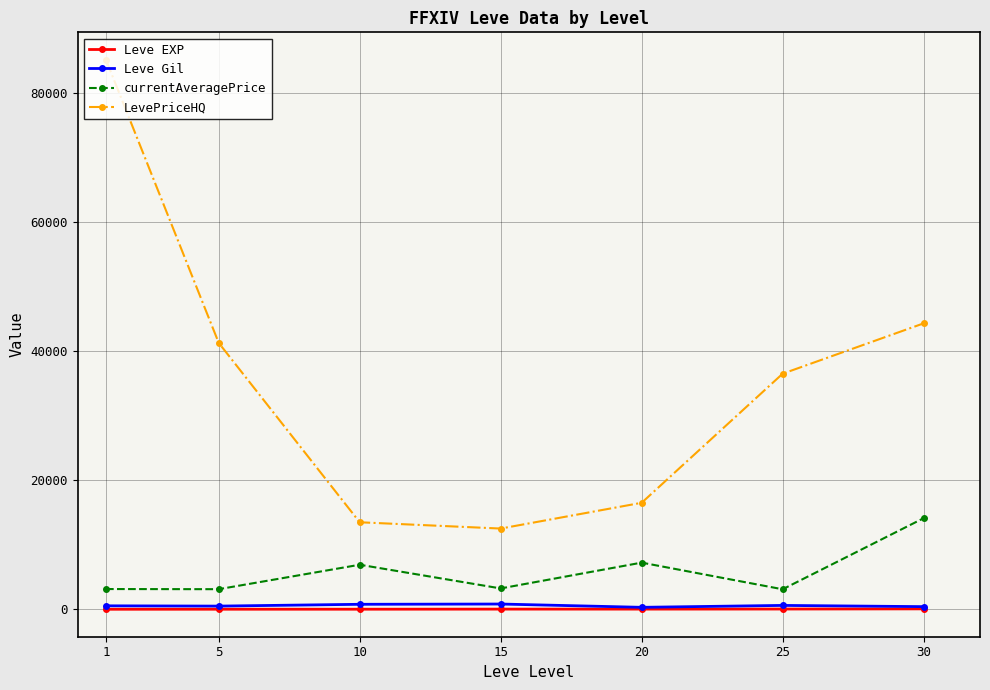

Which series has the largest range (max minus min)?

LevePriceHQ